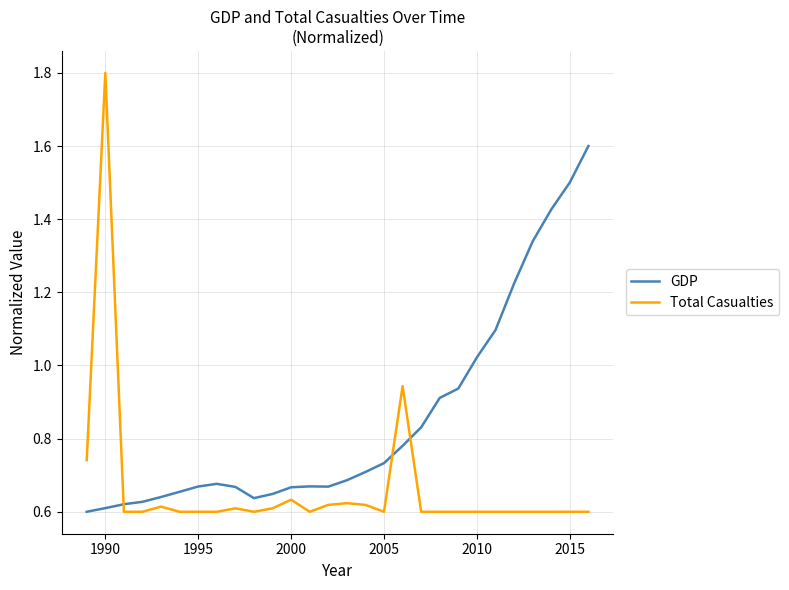

Which series has the largest total across all categories?

GDP